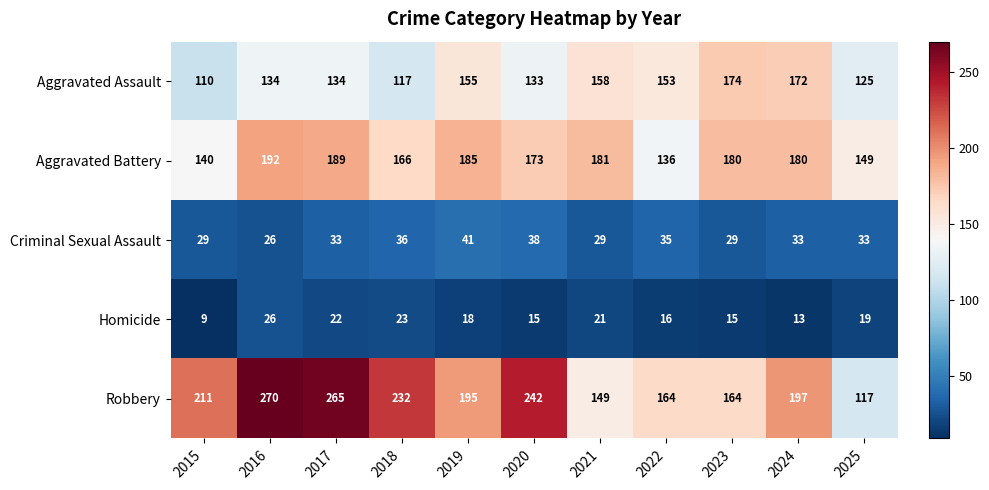

True or false: Criminal Sexual Assault has a value of 38 at 2020.

True